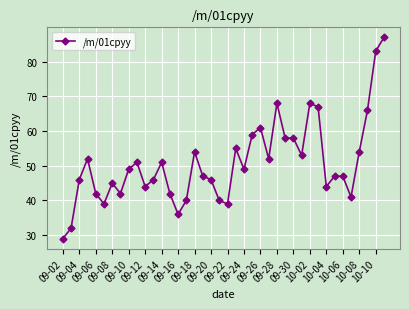

How many lines are shown in the chart?

1